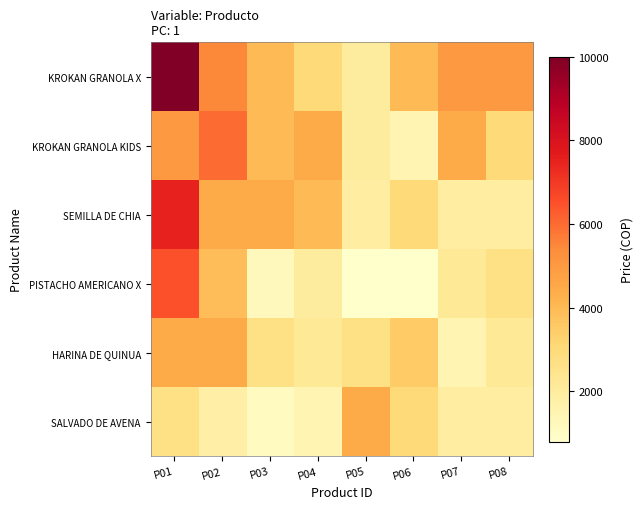

Which label corresponds to the smallest value in the chart?

P05